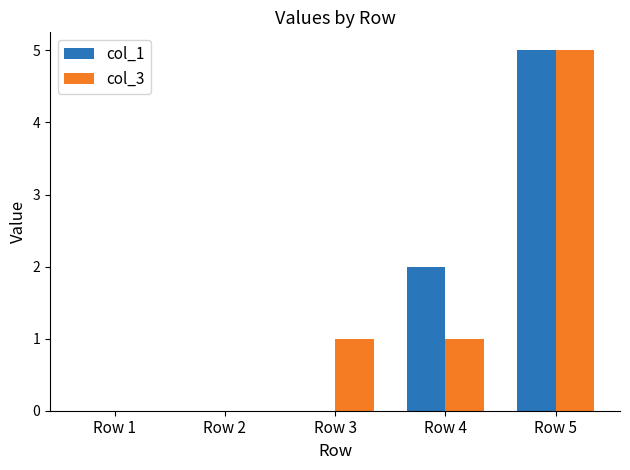

What is the greatest value displayed?

5